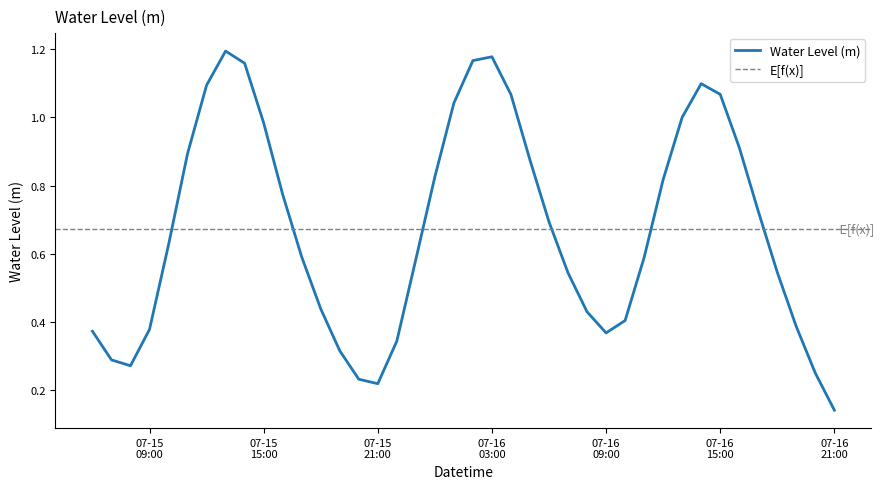

Reading left to right, transcribe all the data shown in this chart.

0.4	0.3	0.3	0.4	0.6	0.9	1.1	1.2	1.2	1.0	0.8	0.6	0.4	0.3	0.2	0.2	0.3	0.6	0.8	1.0	1.2	1.2	1.1	0.9	0.7	0.5	0.4	0.4	0.4	0.6	0.8	1.0	1.1	1.1	0.9	0.7	0.5	0.4	0.2	0.1